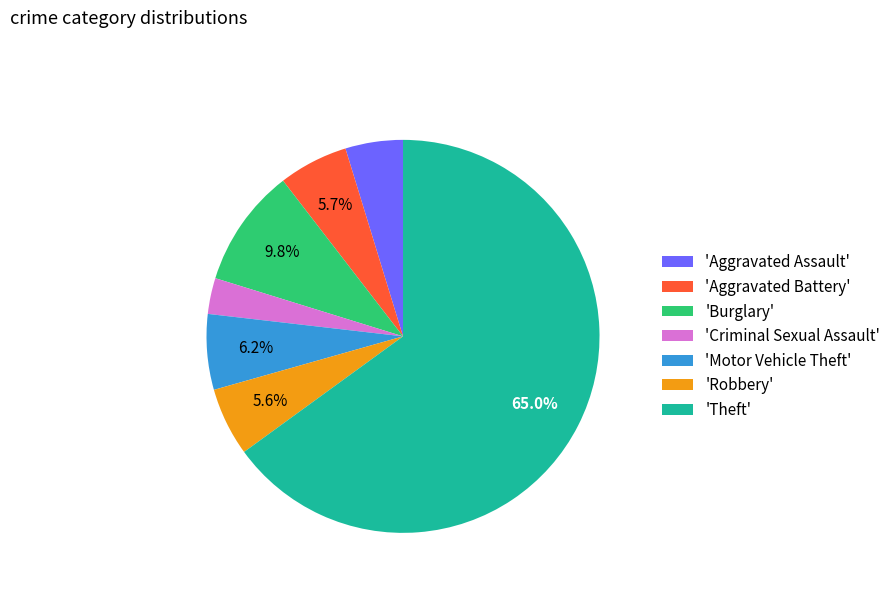

Approximately how many times larger is the value at 'Theft' compared to 'Robbery'?

11.6